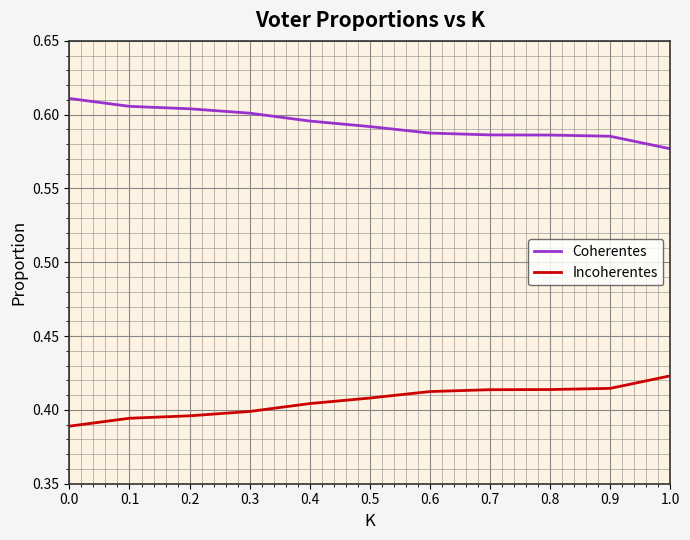

The value of Incoherentes at 0.7 is 0.2. True or false?

False